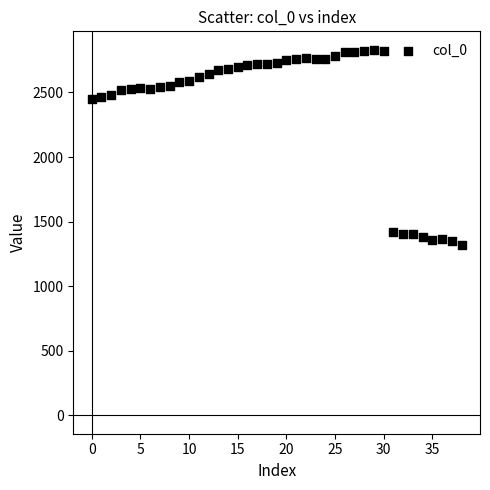

What is the range of Y values (max minus min)?

1513